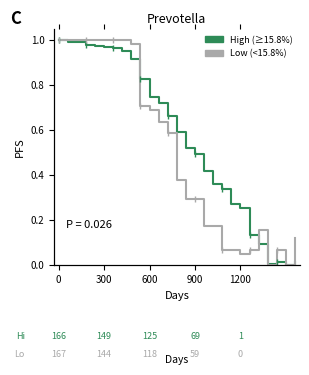

At which category does Low (<15.8%) reach its first local peak?

22